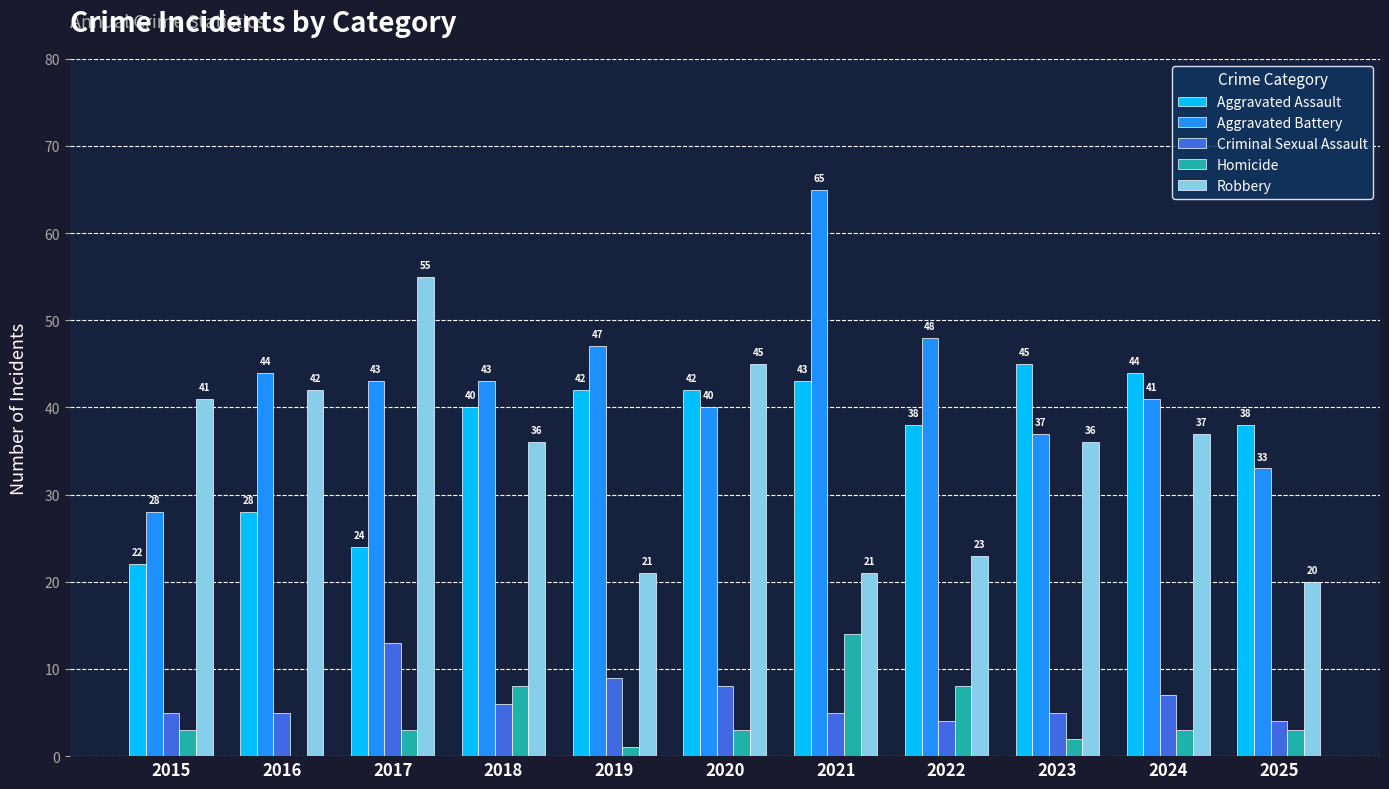

How many groups of bars are there?

11